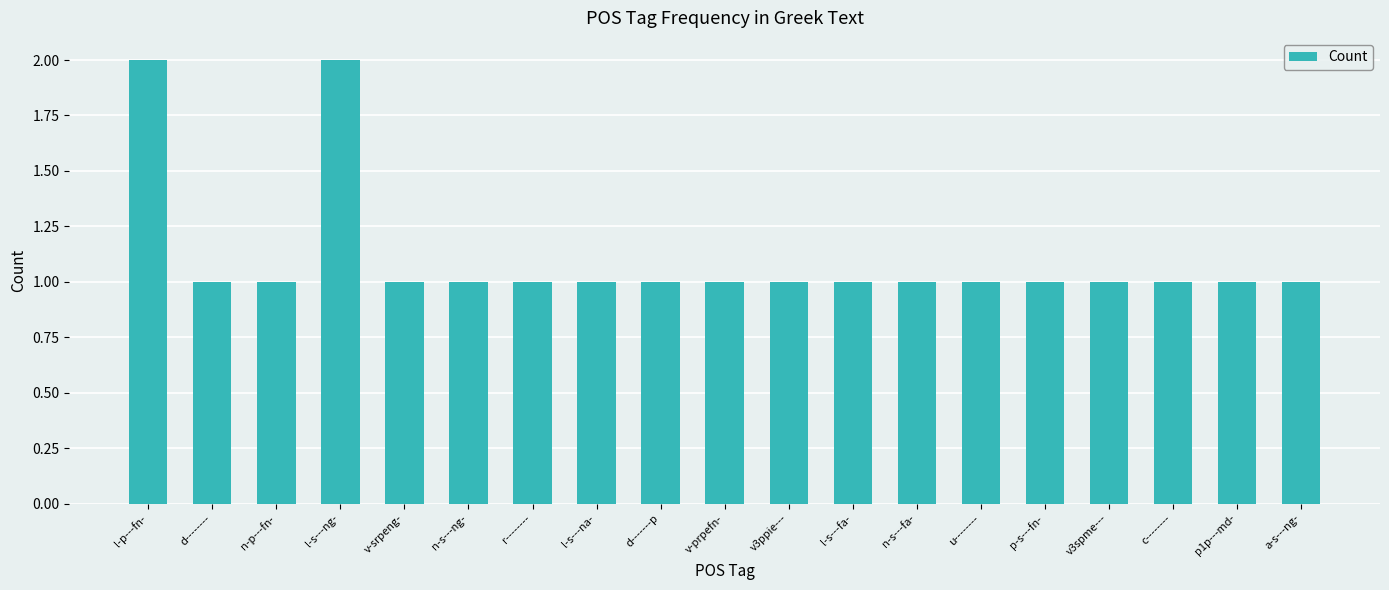

What is the value of the 8th bar from the left?

1